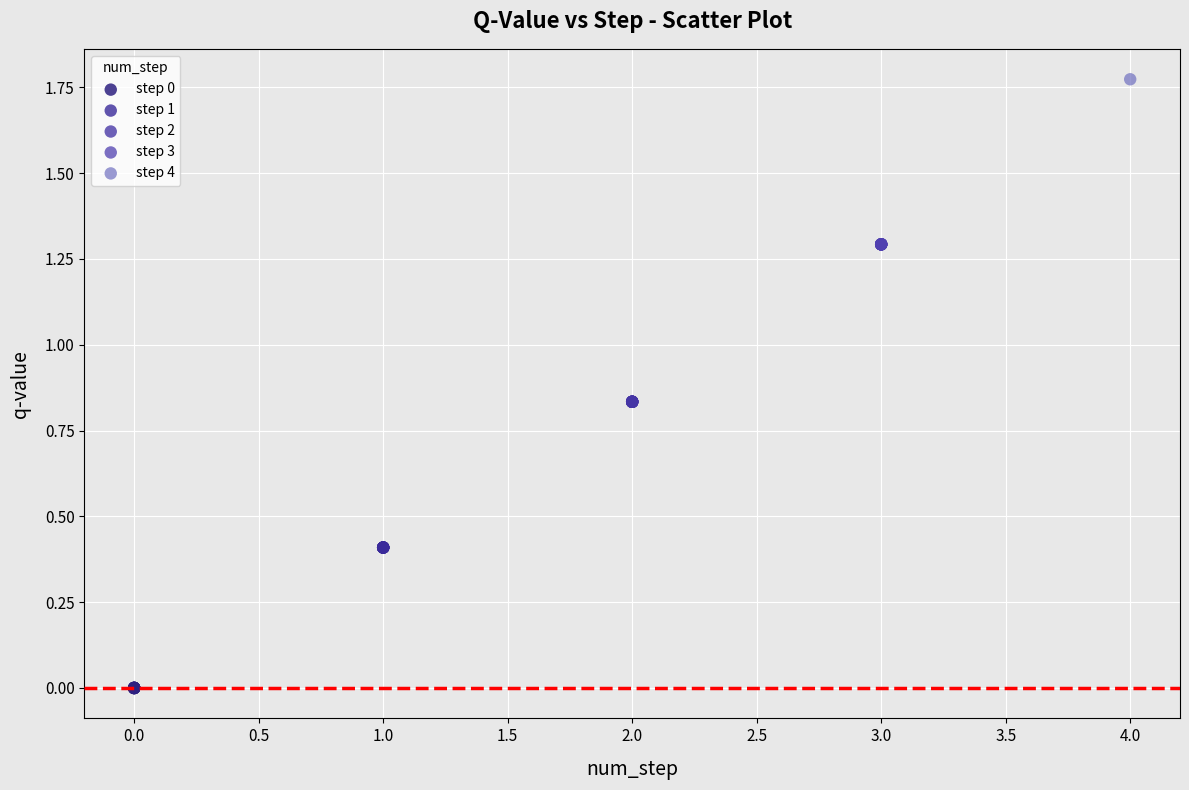

Which series reaches the minimum Y coordinate?

step 0